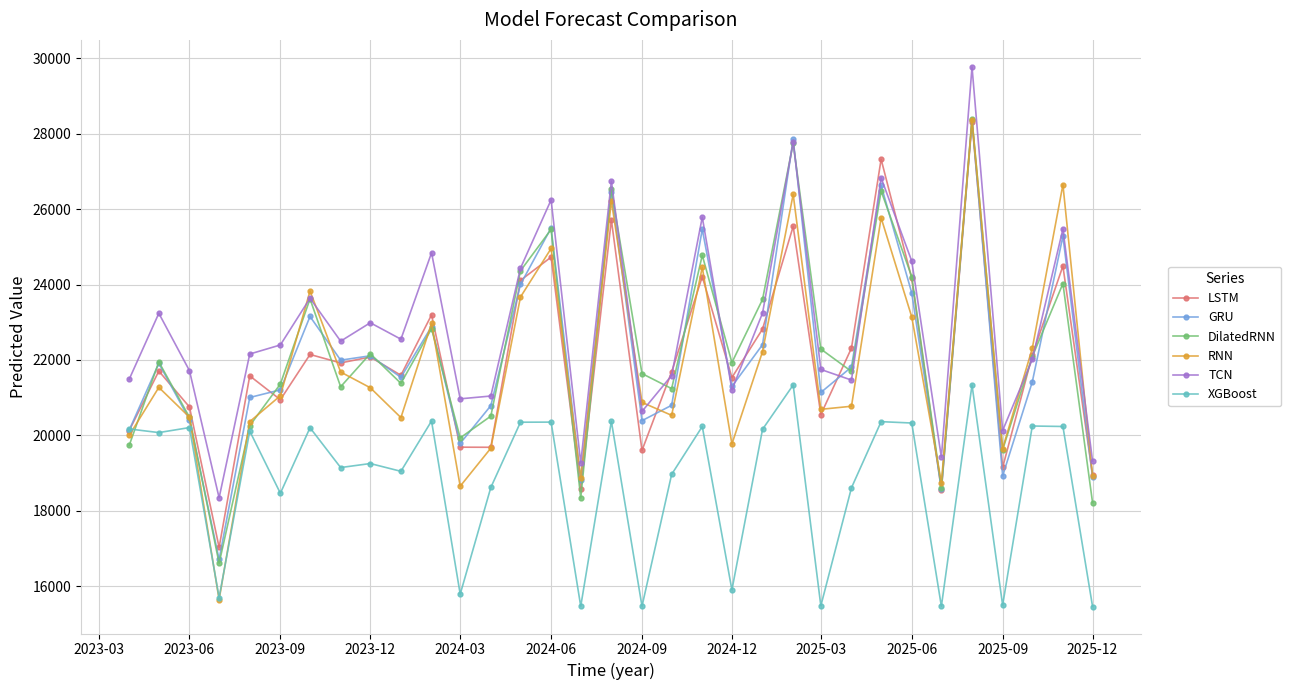

What is the greatest value displayed?

29776.6